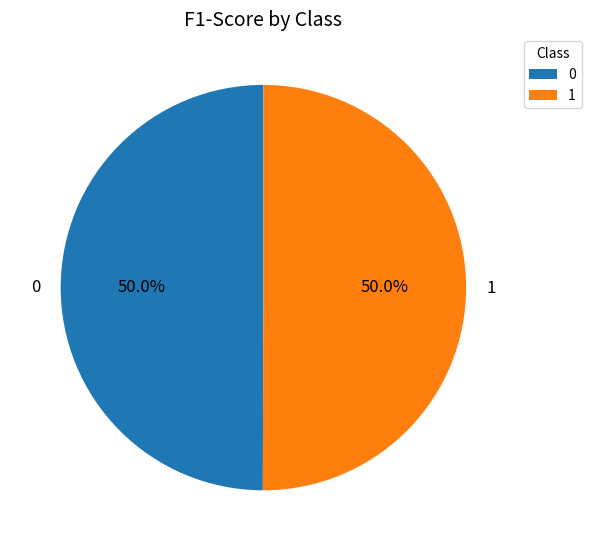

To the nearest percent, what percentage of the pie is 0?

50%